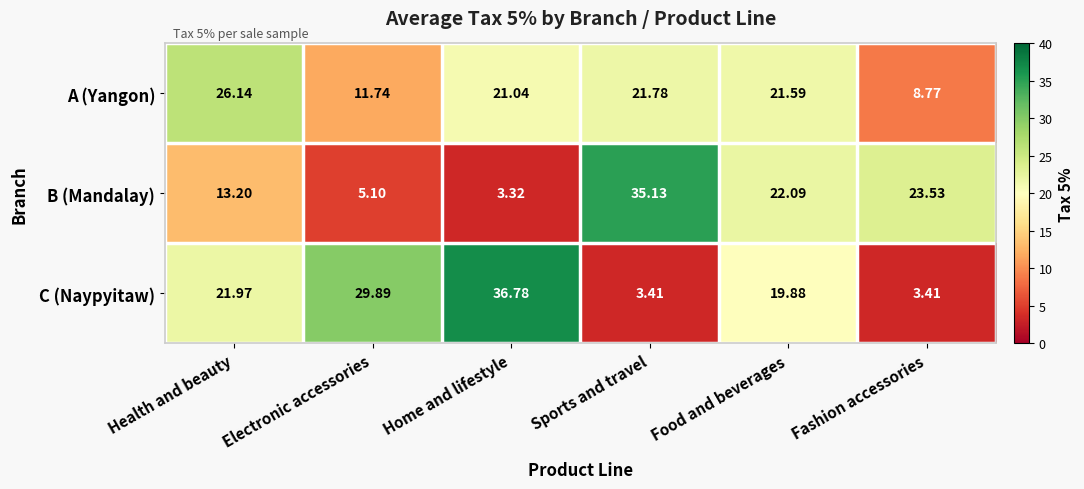

At which category is the sum across all series the highest?

Food and beverages